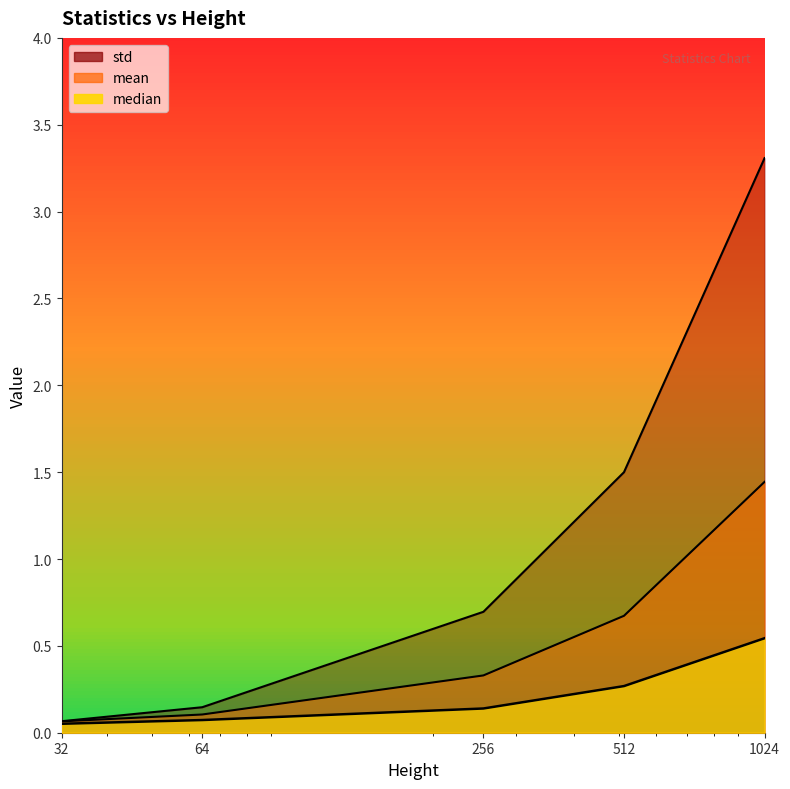

True or false: mean has more than 1 interior local peaks.

False